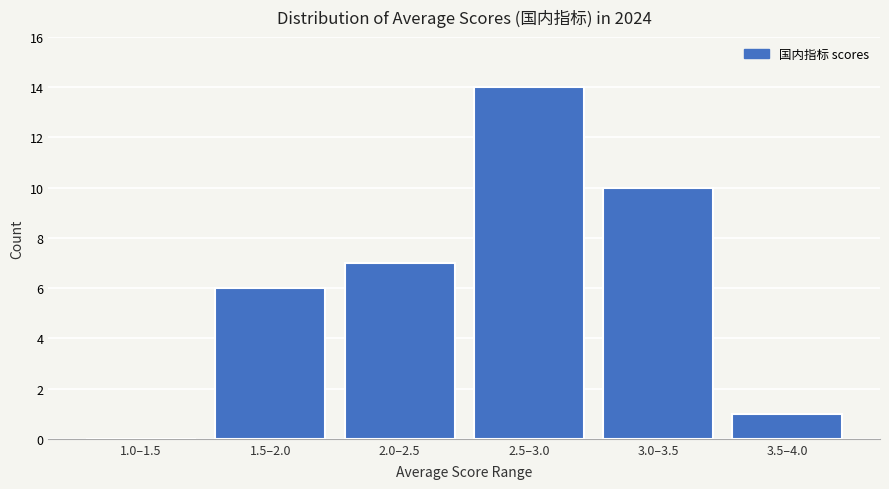

Reading left to right, what are all the values shown in this chart?

1.0–1.5=0	1.5–2.0=6	2.0–2.5=7	2.5–3.0=14	3.0–3.5=10	3.5–4.0=1